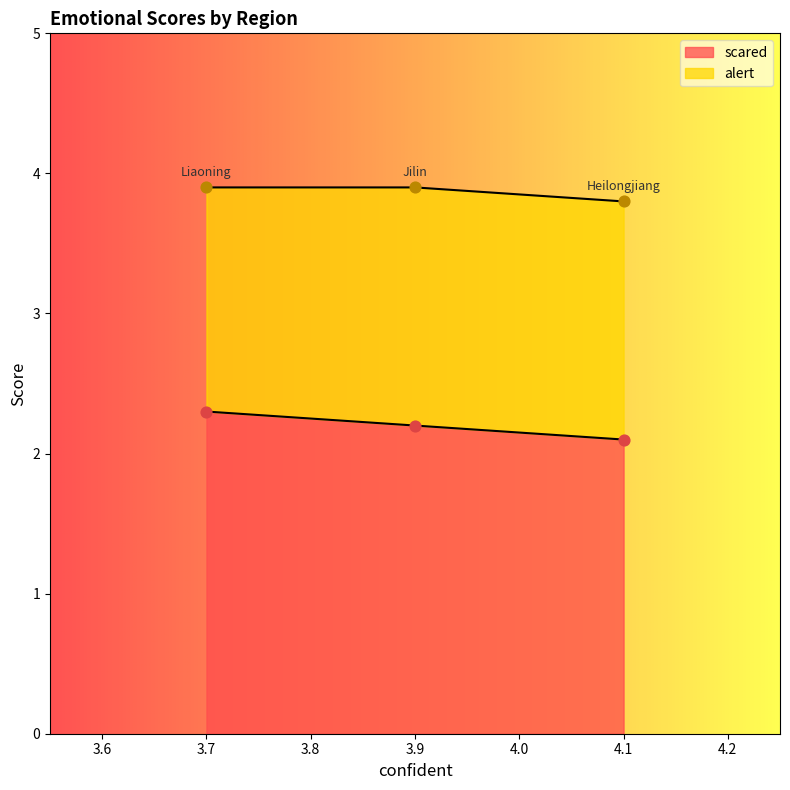

What is the maximum value for scared?

2.3